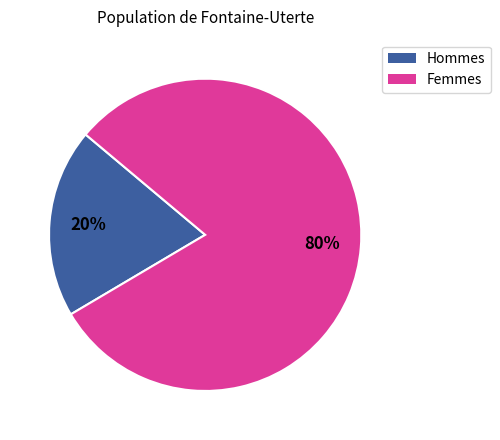

To the nearest percent, what is the average slice percentage?

50%